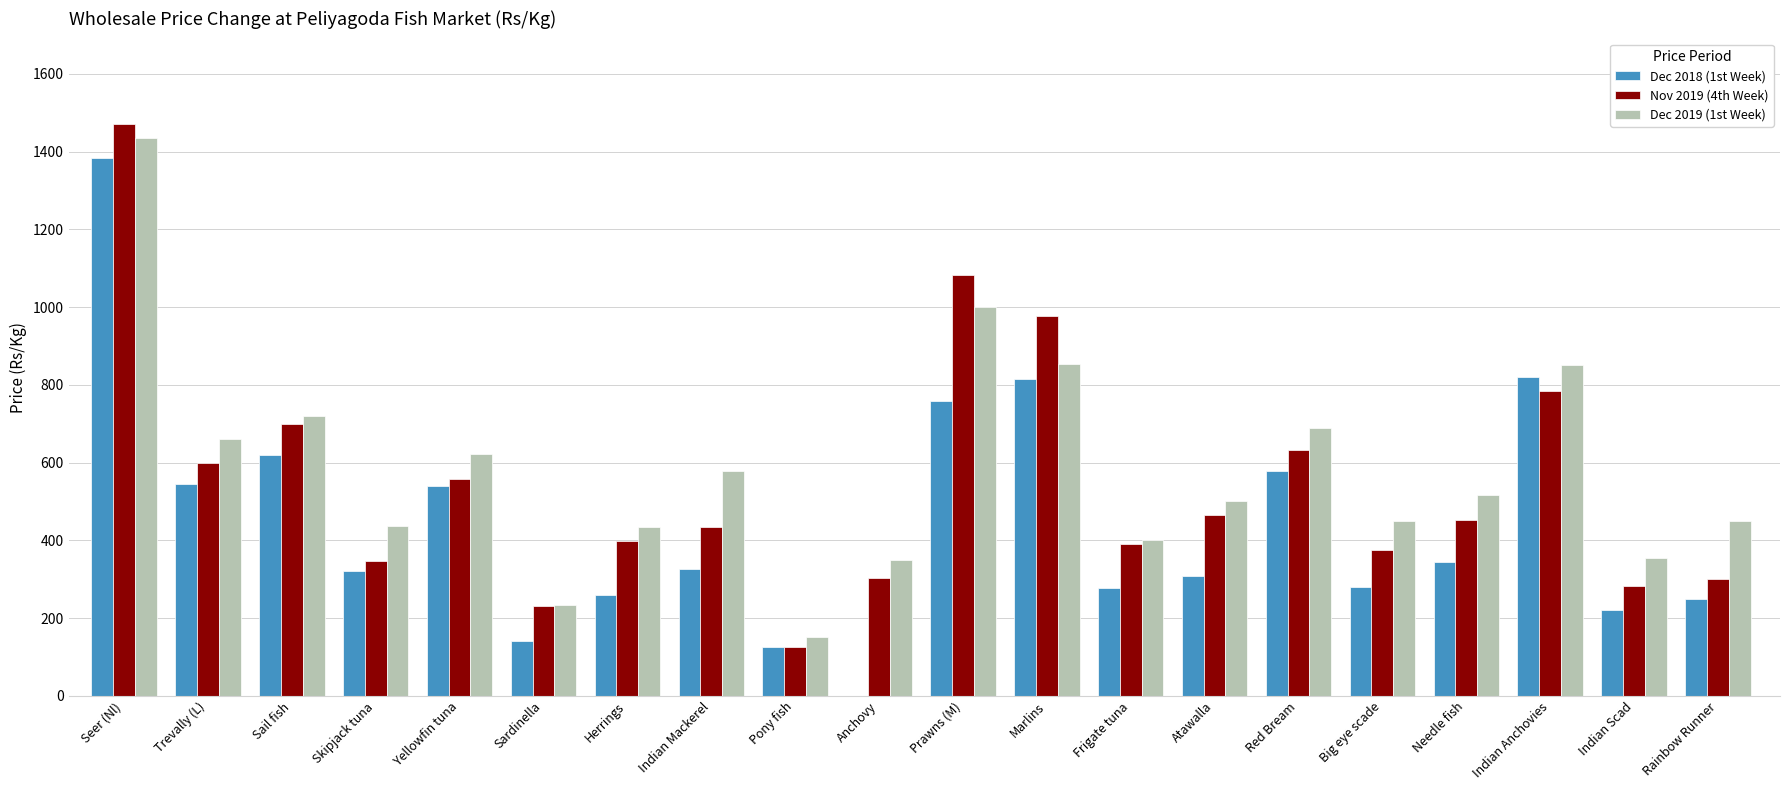

What are all the series names shown in the legend?

Dec 2018 (1st Week), Nov 2019 (4th Week), Dec 2019 (1st Week)